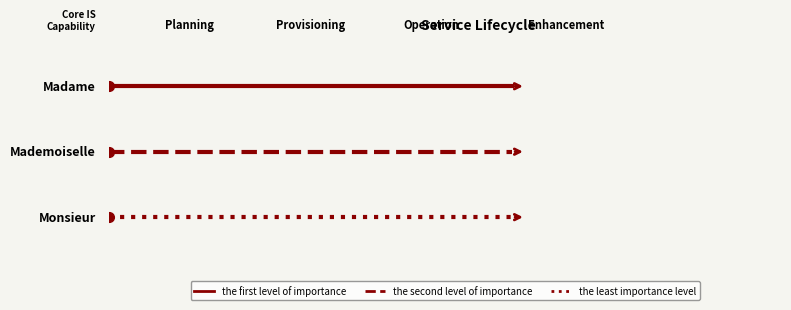

List the series in order of their peak value, highest first.

the first level of importance, the second level of importance, the least importance level